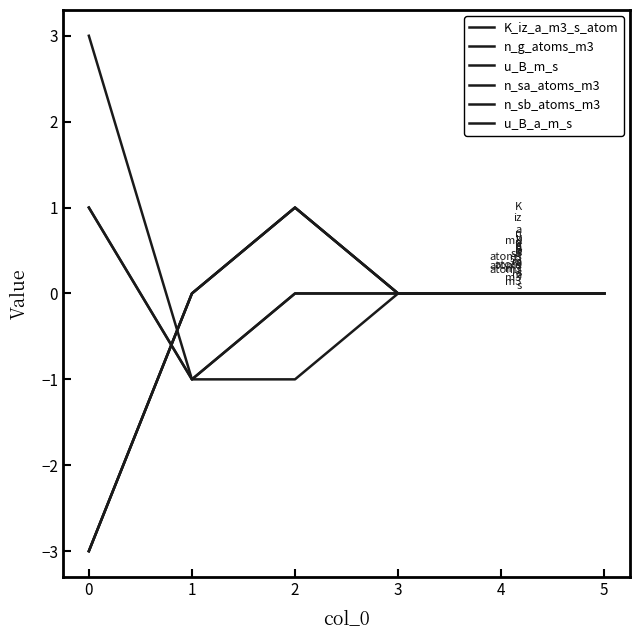

Does the chart have visible grid lines?

No